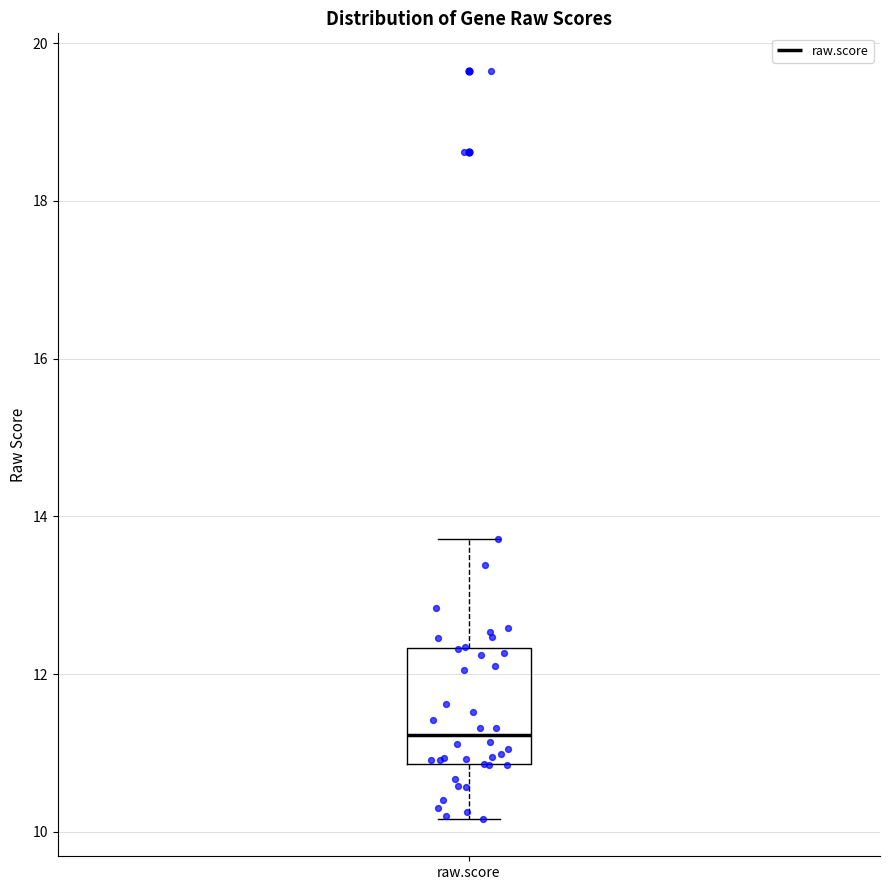

Transcribe this box plot: give where the median line is, the range the box spans, and where the two whiskers end, as read against the y-axis. The values are not printed on the chart, so give them approximately, as read against the axis.

median 11.2, box 10.8 to 12.4, whiskers 10.2 to 13.8